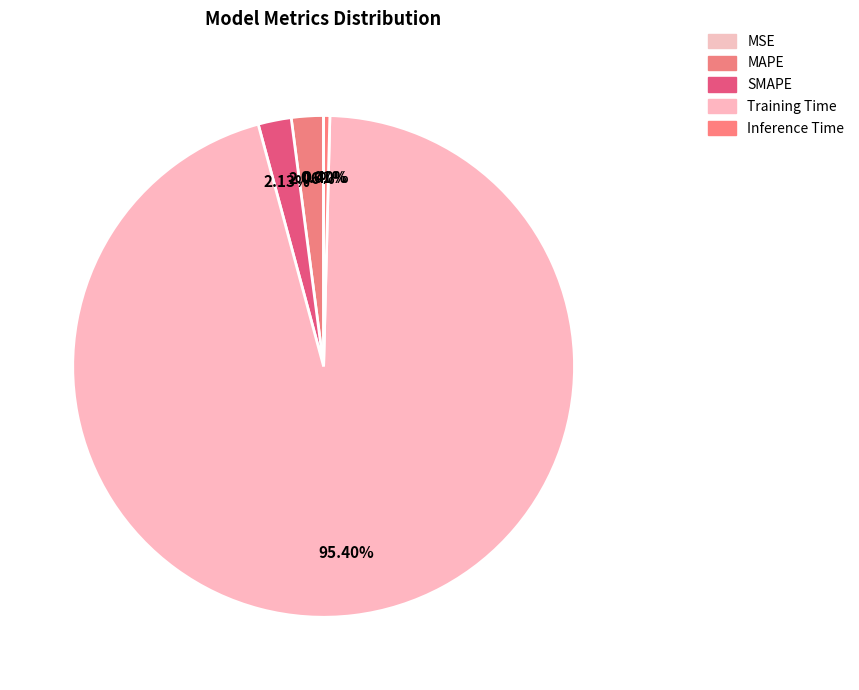

True or false: SMAPE accounts for 2% of the total.

True